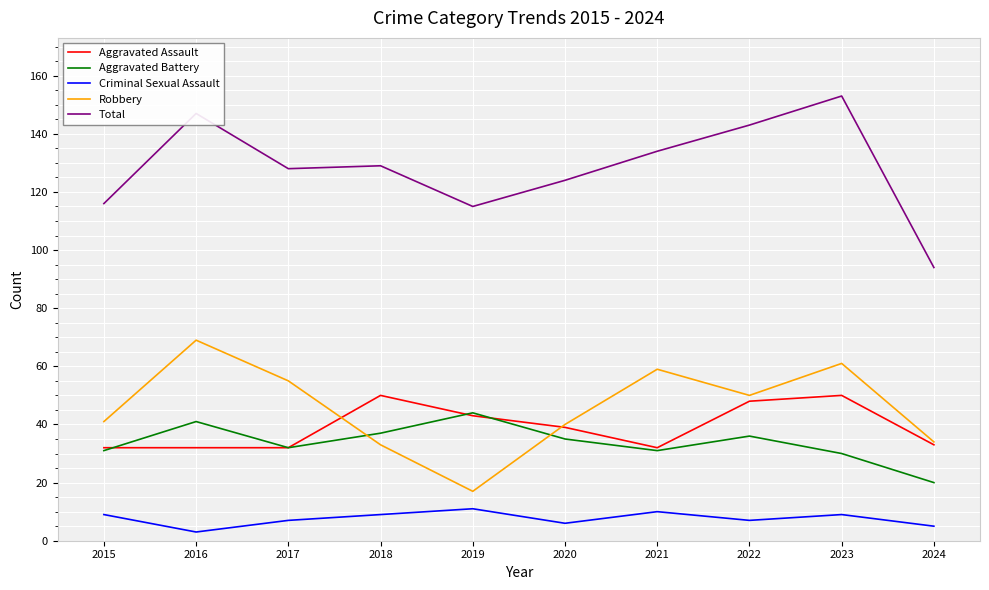

At which category is the sum across all series the highest?

2023